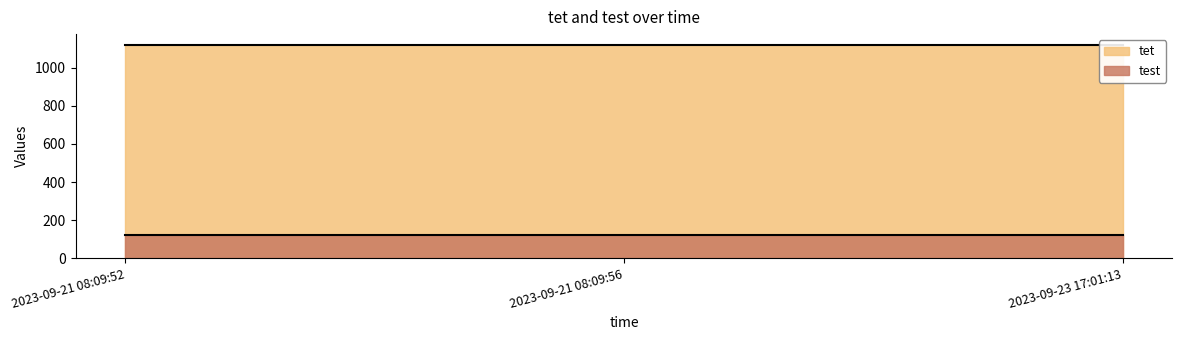

What is the smallest value displayed?

123